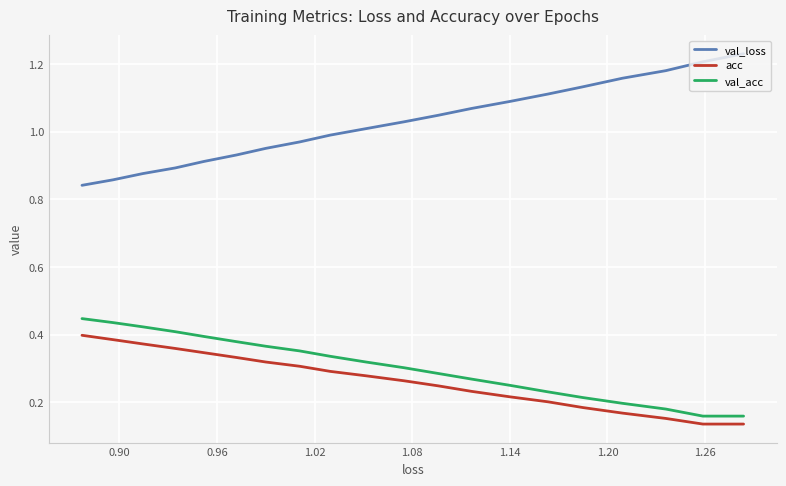

True or false: acc and val_acc intersect in this chart.

False